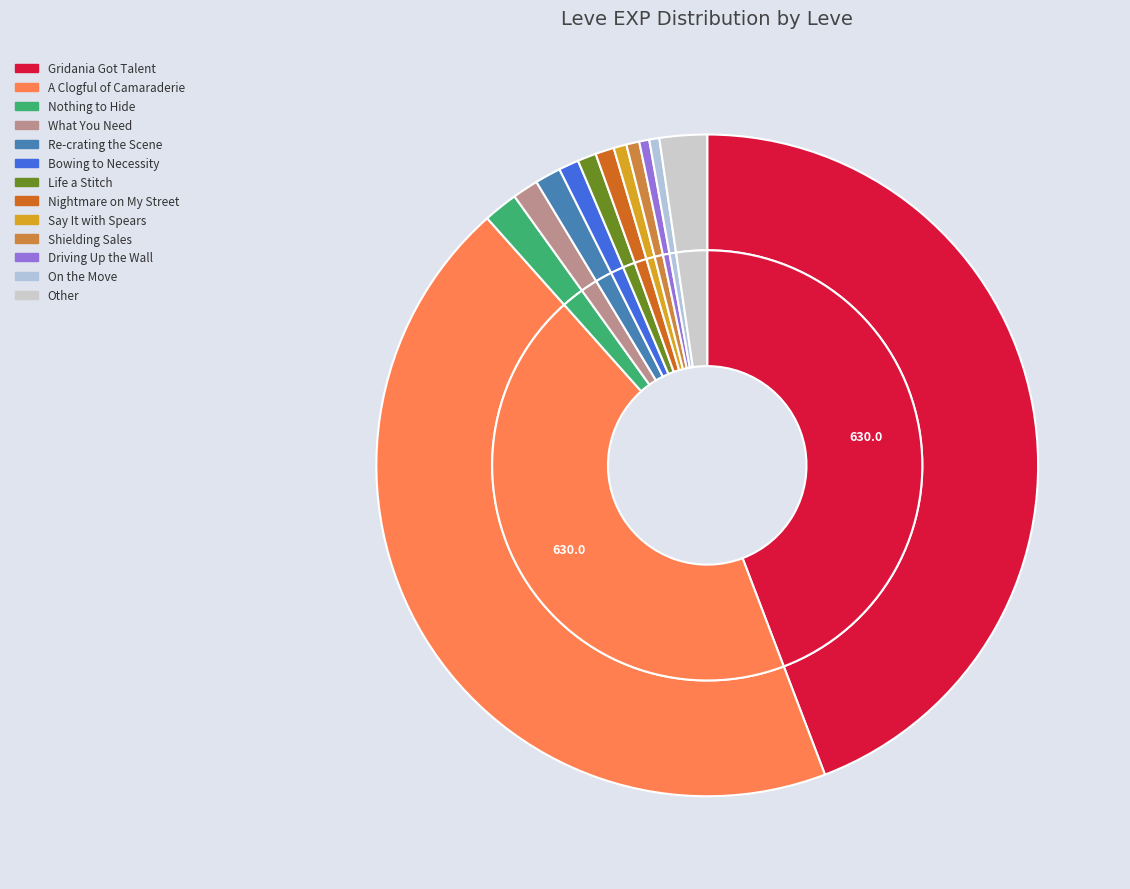

Is there a majority slice in this chart?

No